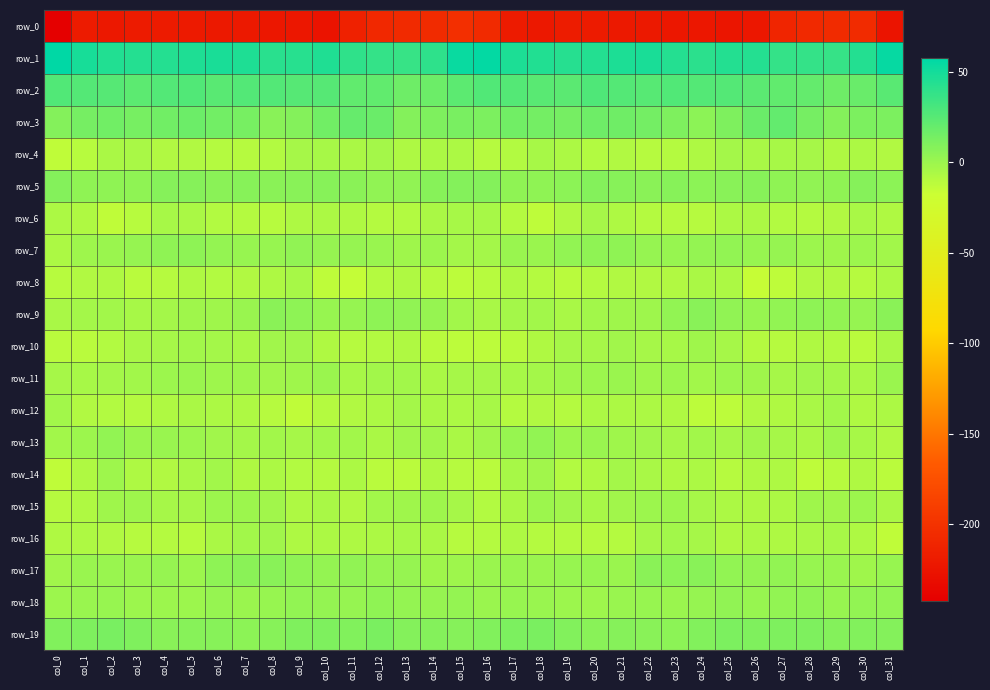

Which has a higher value, col_5 or col_16?

col_16